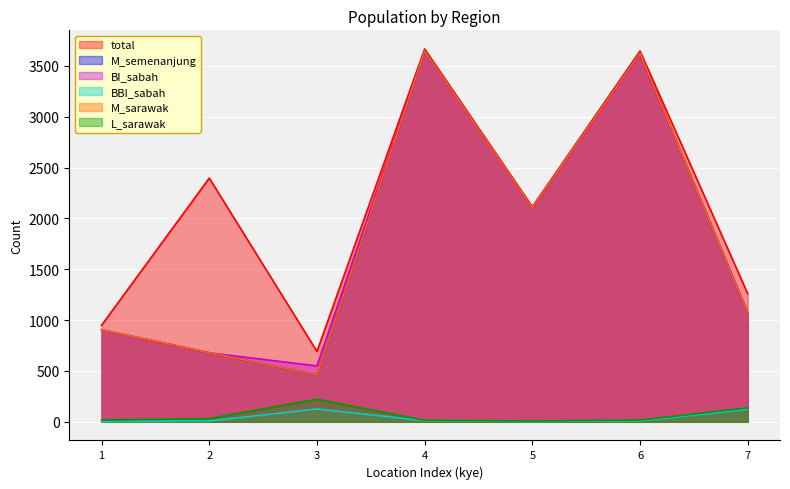

Reading left to right, transcribe all the data shown in this chart.

total: 950	2397	692	3667	2115	3647	1261
M_semenanjung: 905	679	460	3649	2106	3626	1064
BI_sabah: 904	678	550	3645	2104	3619	1074
BBI_sabah: 1	8	127	11	3	9	123
M_sarawak: 905	679	460	3649	2107	3627	1065
L_sarawak: 19	32	222	15	8	17	137